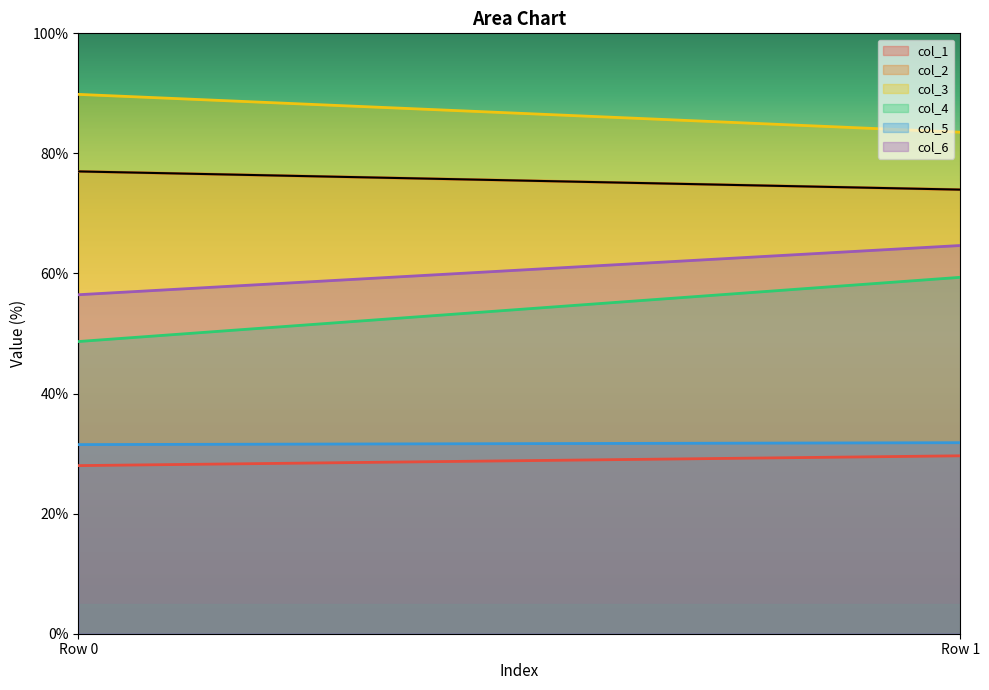

Rank the series at Row 0 from highest to lowest value.

col_3, col_2, col_6, col_4, col_5, col_1